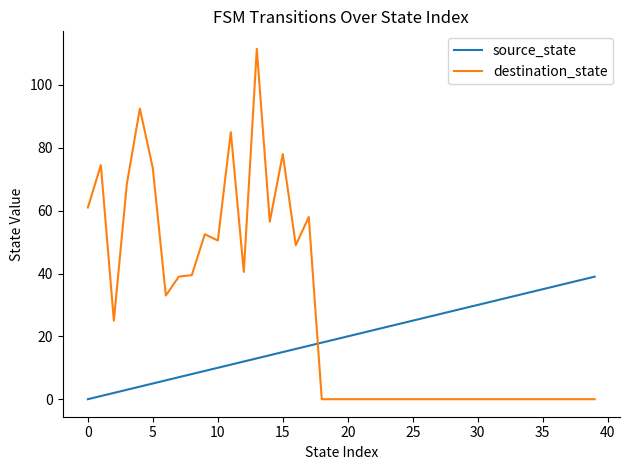

List the series in order of their peak value, lowest first.

source_state, destination_state